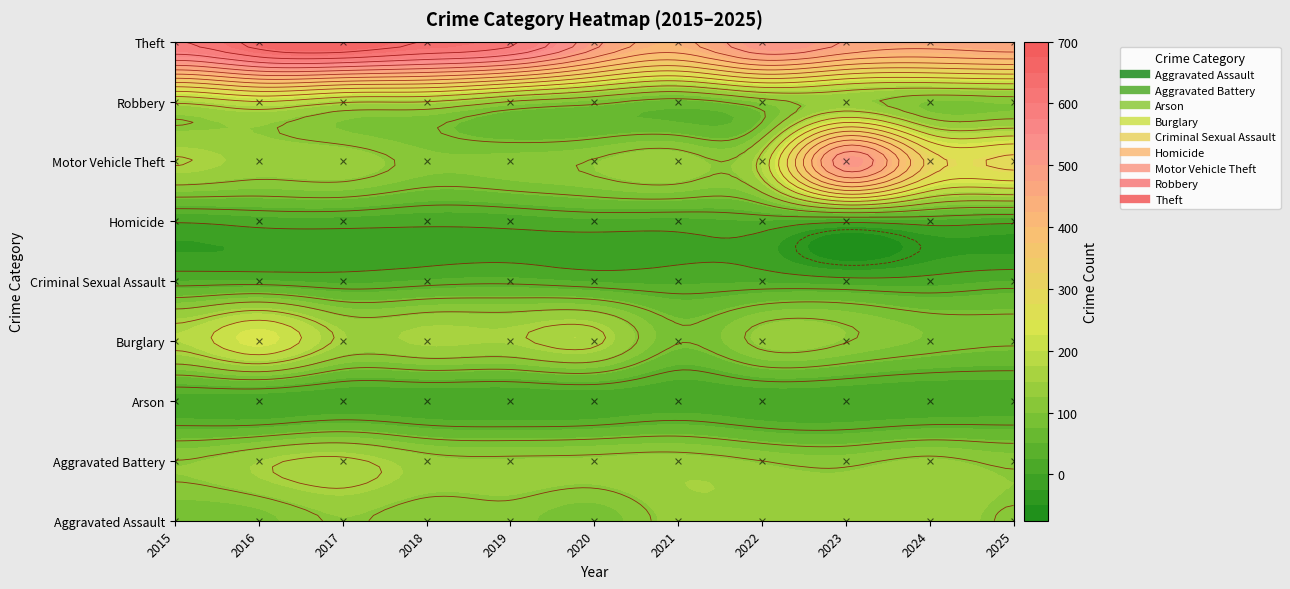

Reading left to right, transcribe all the data shown in this chart.

Aggravated Assault: 2015=84	2016=91	2017=124	2018=102	2019=108	2020=86	2021=137	2022=137	2023=132	2024=143	2025=117
Aggravated Battery: 2015=121	2016=149	2017=167	2018=134	2019=128	2020=130	2021=136	2022=120	2023=111	2024=129	2025=112
Arson: 2015=13	2016=8	2017=8	2018=5	2019=3	2020=7	2021=11	2022=7	2023=5	2024=5	2025=9
Burglary: 2015=175	2016=234	2017=151	2018=156	2019=153	2020=168	2021=82	2022=131	2023=122	2024=96	2025=85
Criminal Sexual Assault: 2015=25	2016=27	2017=19	2018=28	2019=33	2020=22	2021=20	2022=21	2023=12	2024=13	2025=25
Homicide: 2015=3	2016=13	2017=14	2018=8	2019=11	2020=19	2021=17	2022=22	2023=7	2024=16	2025=8
Motor Vehicle Theft: 2015=162	2016=141	2017=141	2018=108	2019=110	2020=123	2021=141	2022=174	2023=507	2024=306	2025=290
Robbery: 2015=168	2016=200	2017=166	2018=161	2019=119	2020=92	2021=67	2022=104	2023=132	2024=98	2025=103
Theft: 2015=599	2016=656	2017=672	2018=638	2019=608	2020=494	2021=428	2022=517	2023=477	2024=454	2025=466